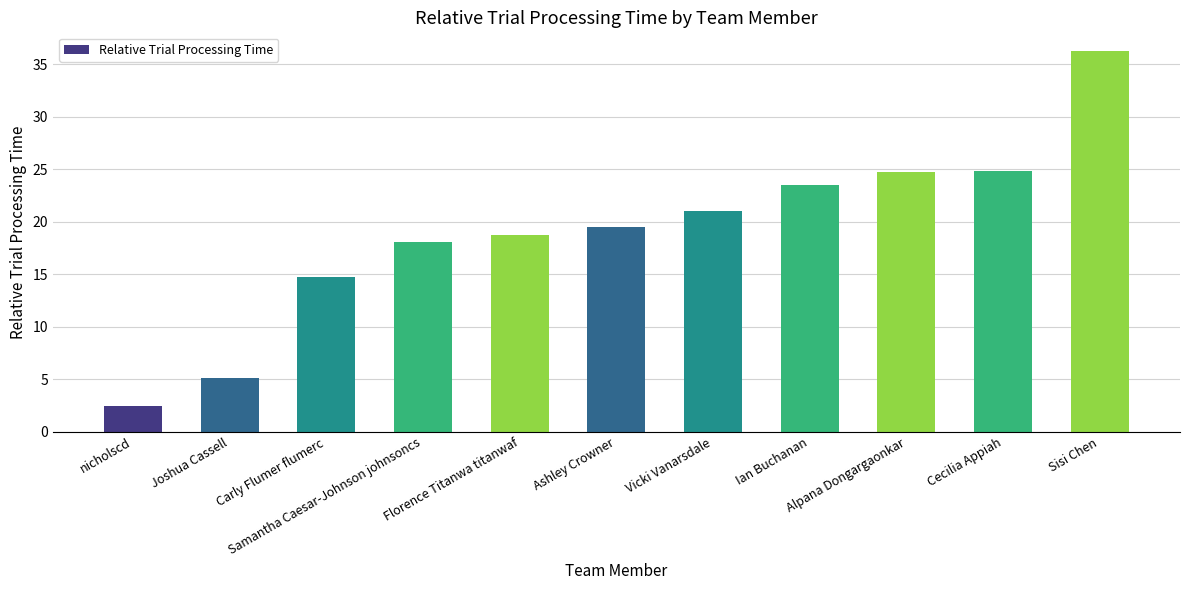

What is the minimum value shown in the chart?

2.5